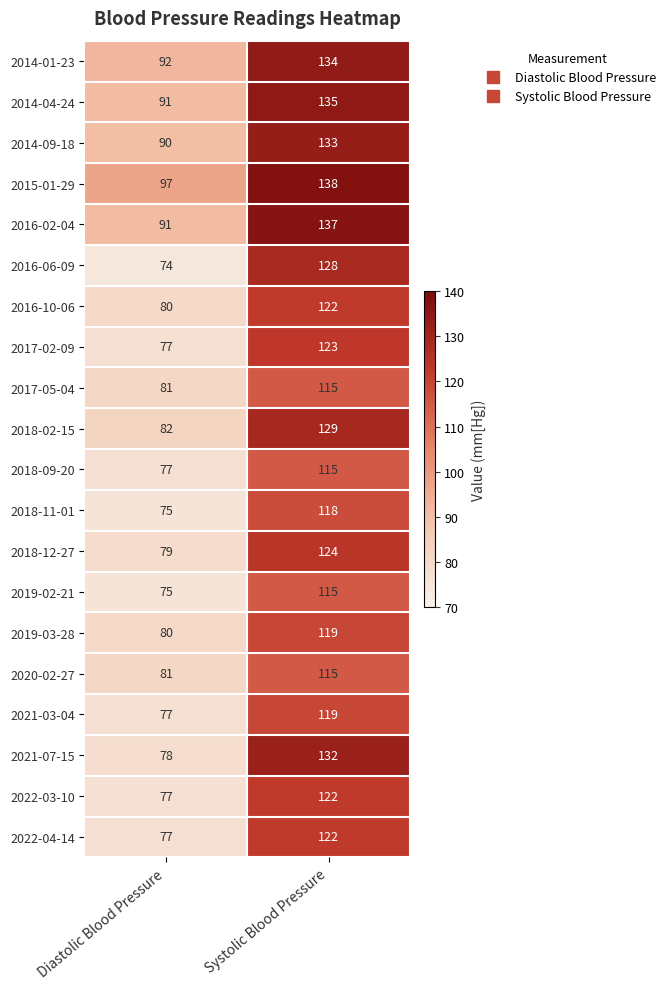

Is the value of 2015-01-29 at Diastolic Blood Pressure greater than the value of 2017-02-09 at Diastolic Blood Pressure?

Yes